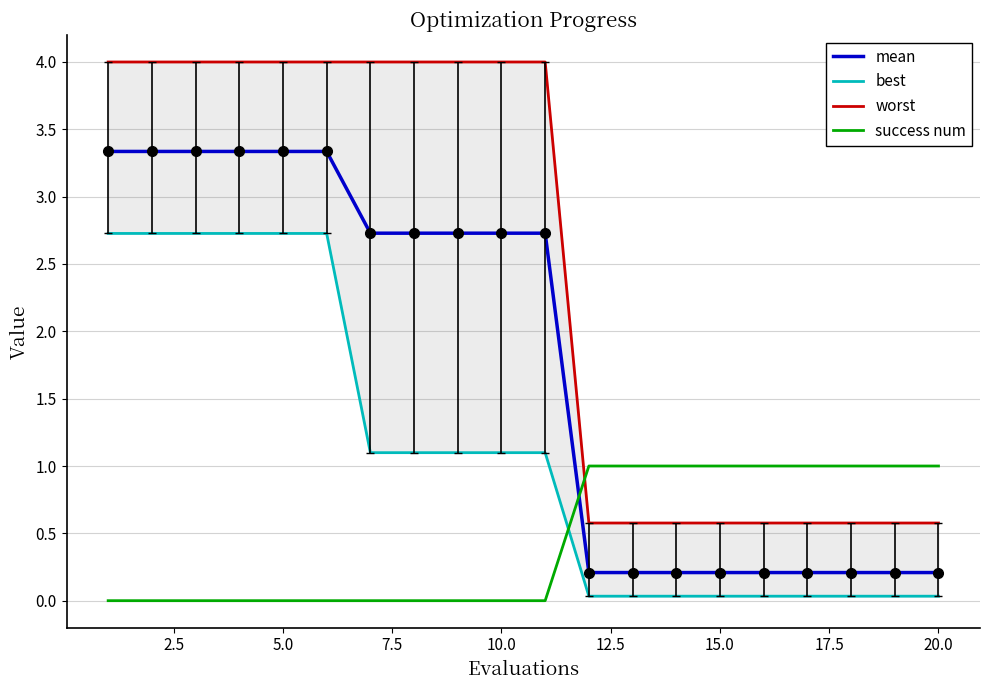

Rank the series by their average value, from highest to lowest.

worst, mean, best, success num